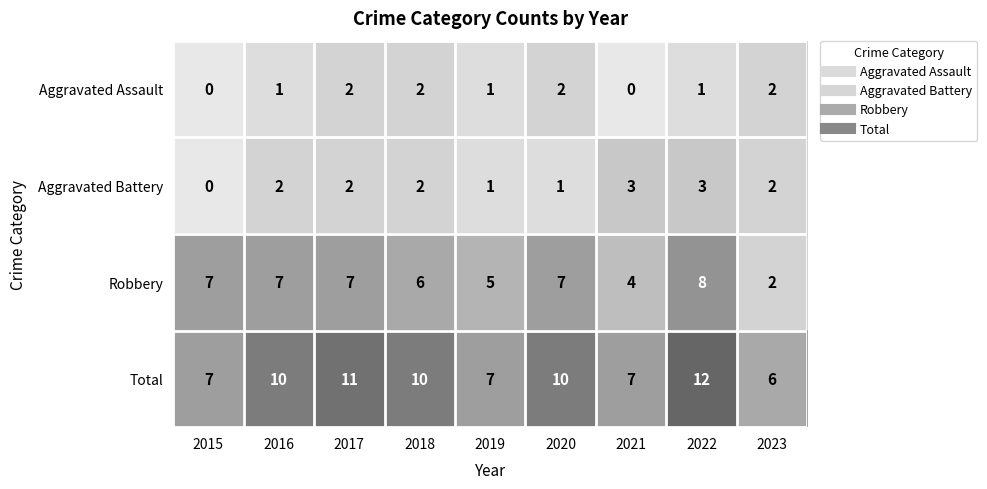

What is the total value across all series at 2019?

14